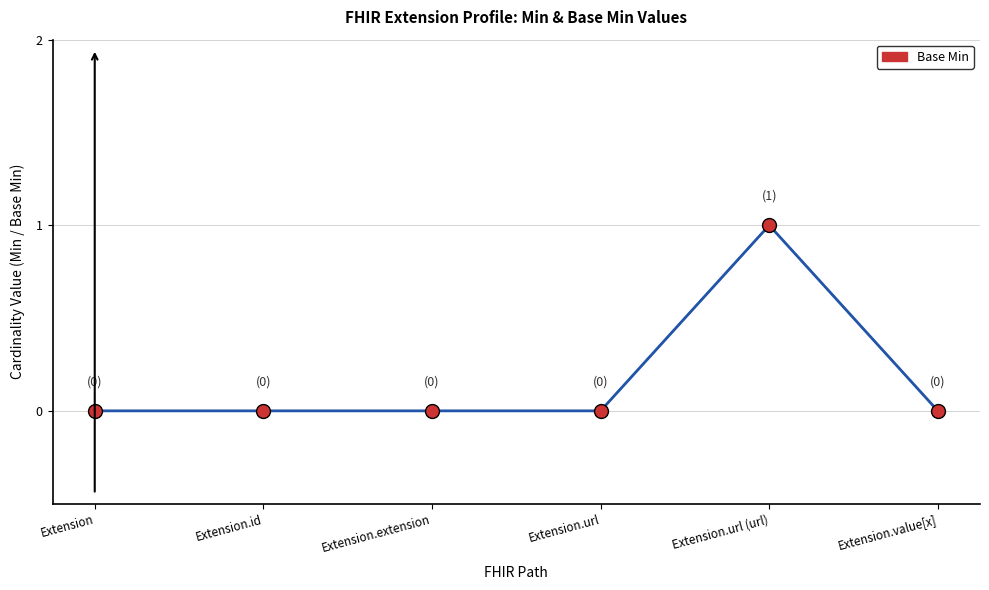

What position from the right is Extension.value[x]?

1